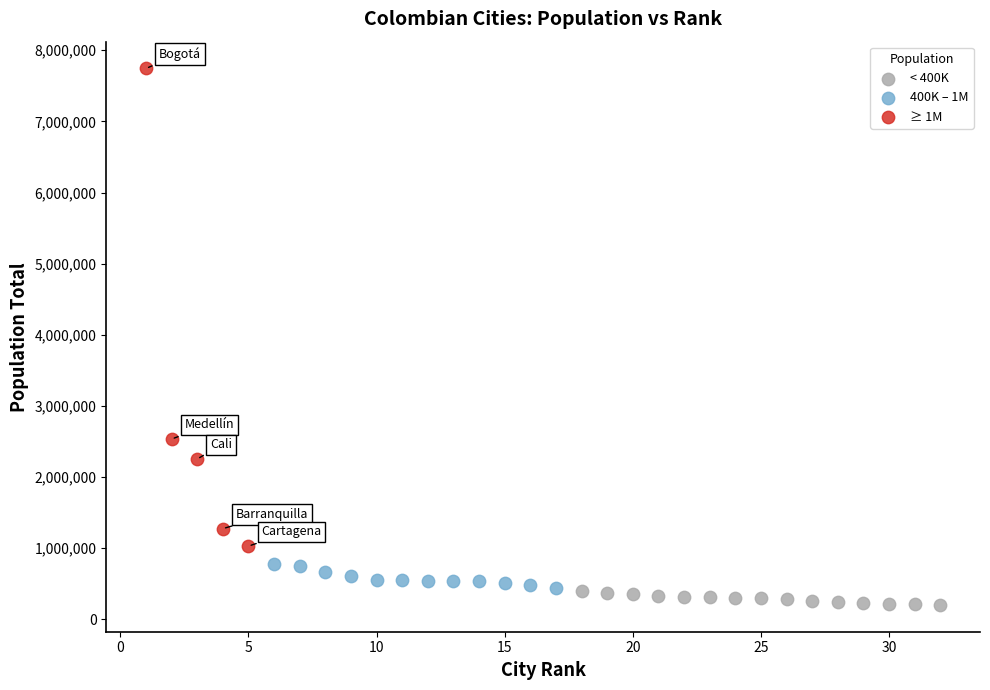

Which series contains the highest Y value?

≥ 1M